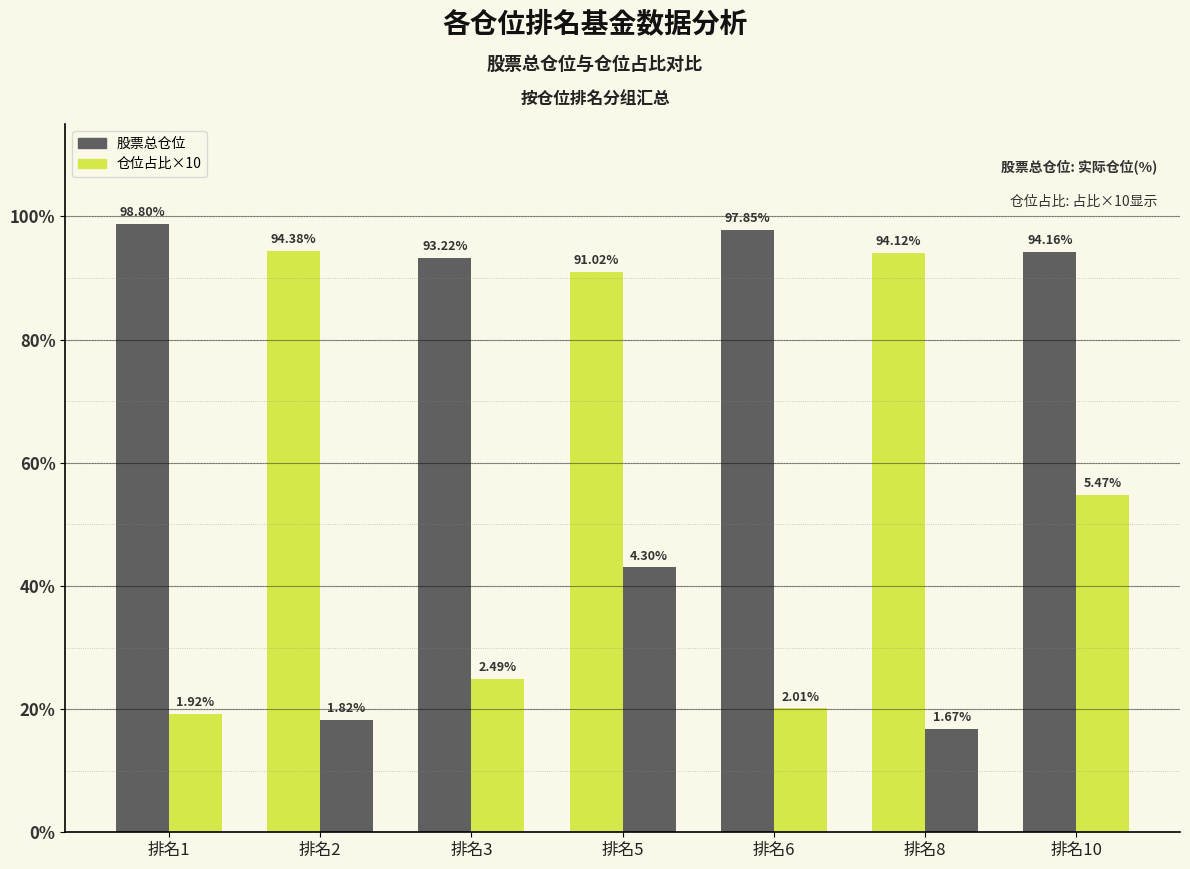

What is the minimum value shown in the chart?

16.7